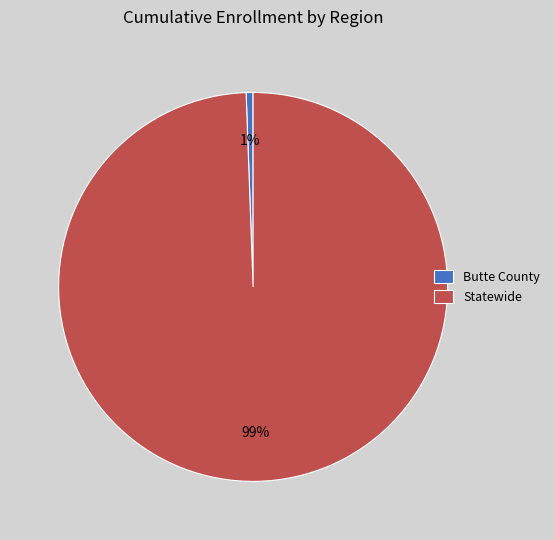

Which slice is the largest?

Statewide